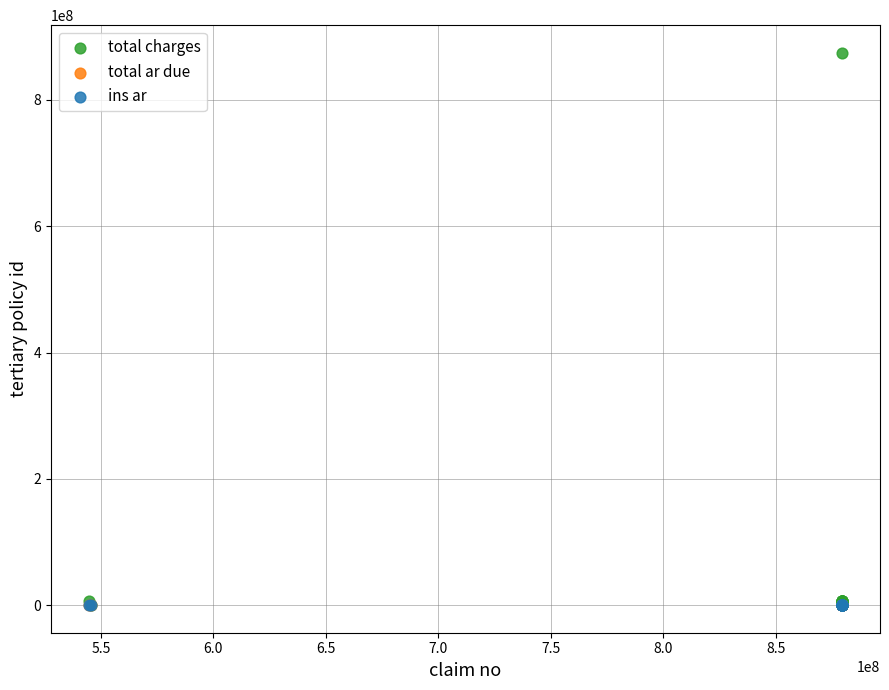

What are all the series names shown in the legend?

total charges, total ar due, ins ar